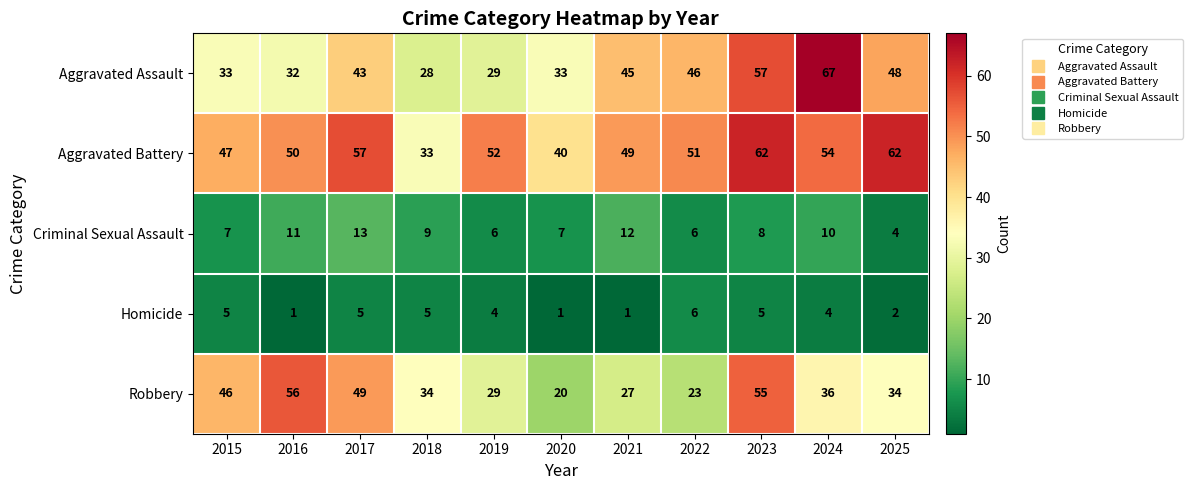

At which category does the chart reach its peak across all series?

2024